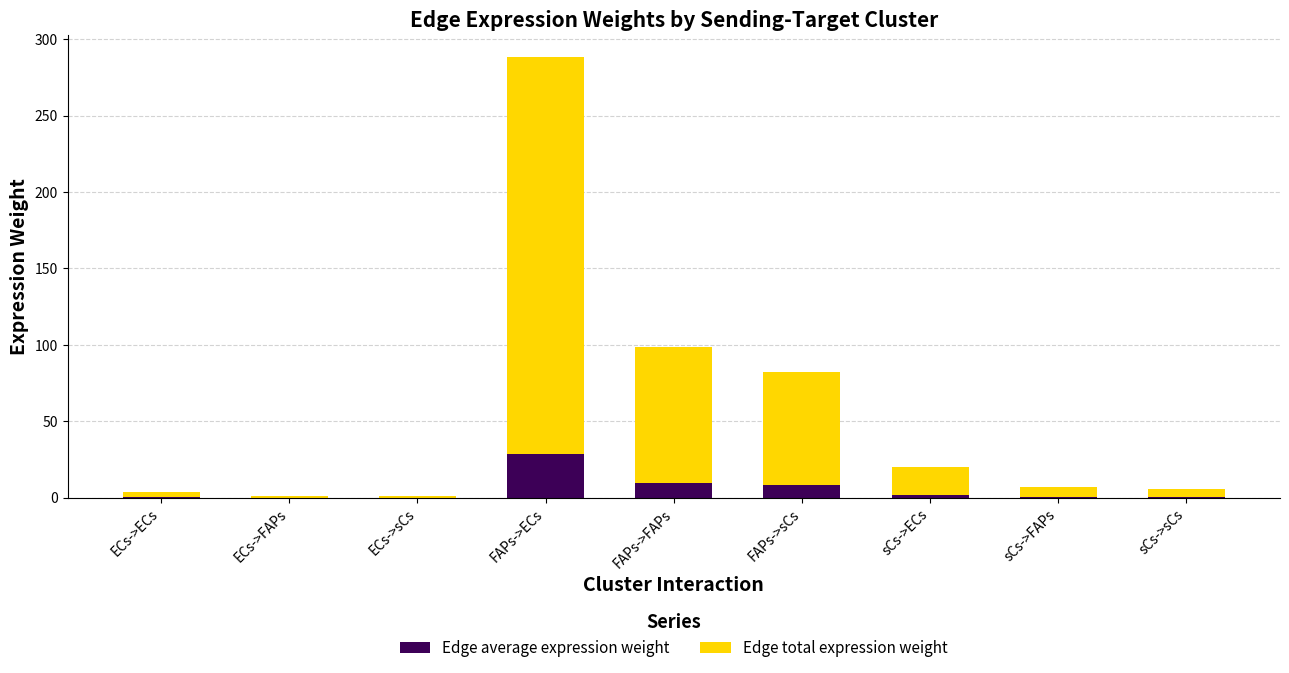

At which category is the sum across all series the highest?

FAPs->ECs